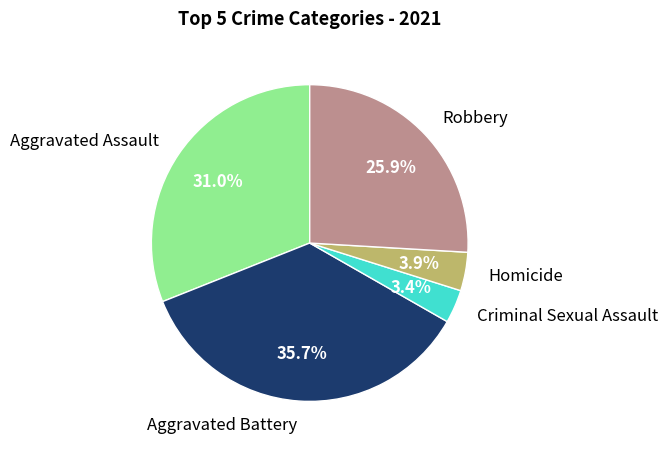

How many slices are in this pie chart?

5